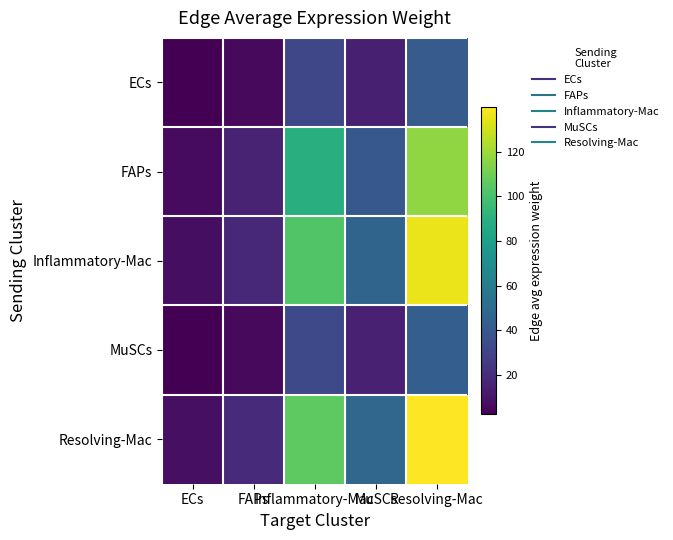

Rank the series by their maximum value, from highest to lowest.

Resolving-Mac, Inflammatory-Mac, FAPs, MuSCs, ECs